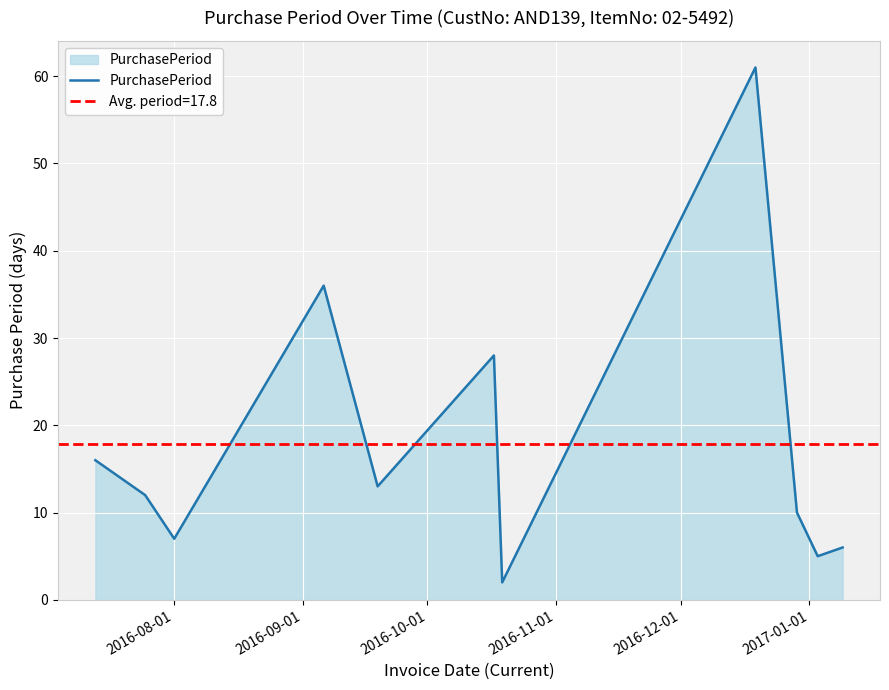

How many lines are shown in the chart?

1